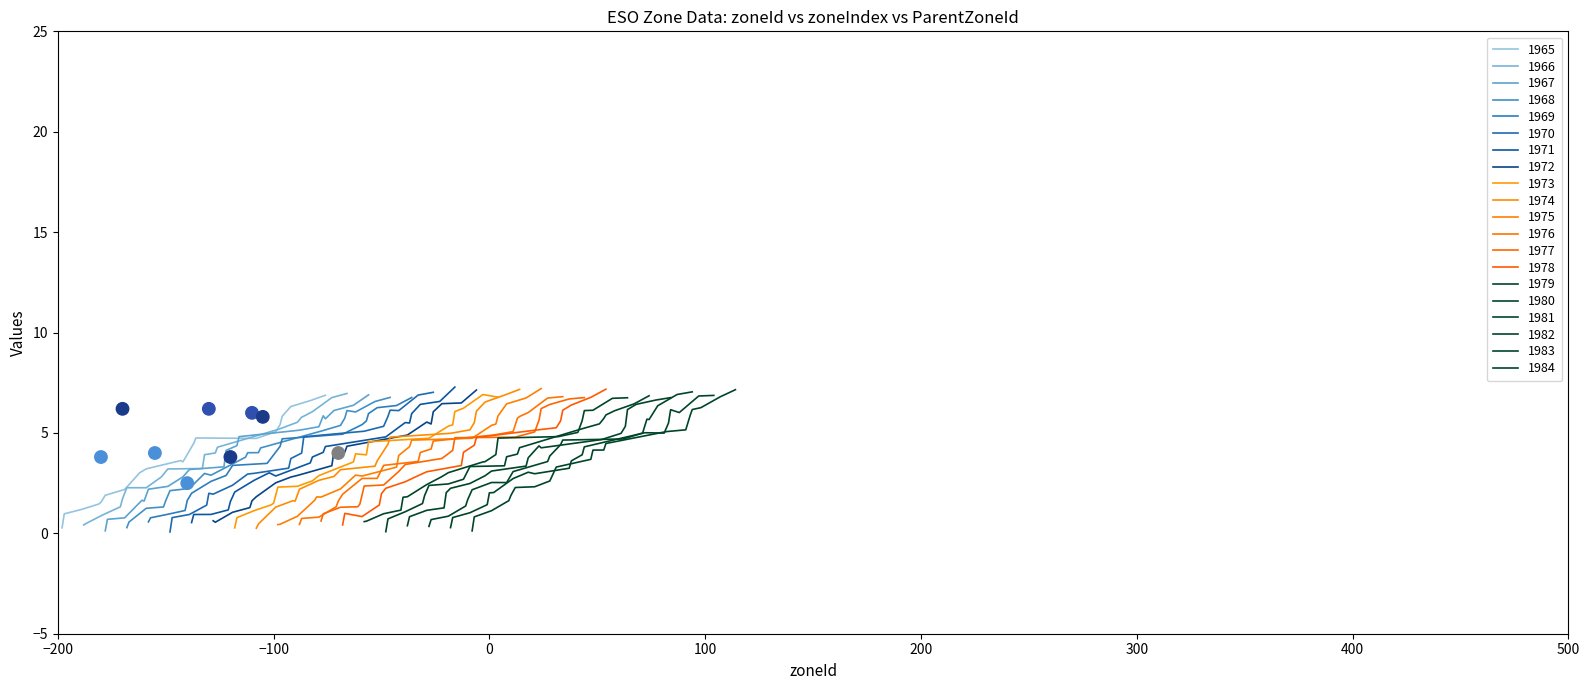

Is the value of zoneIndex at 117 greater than the value of zoneId at 92?

Yes